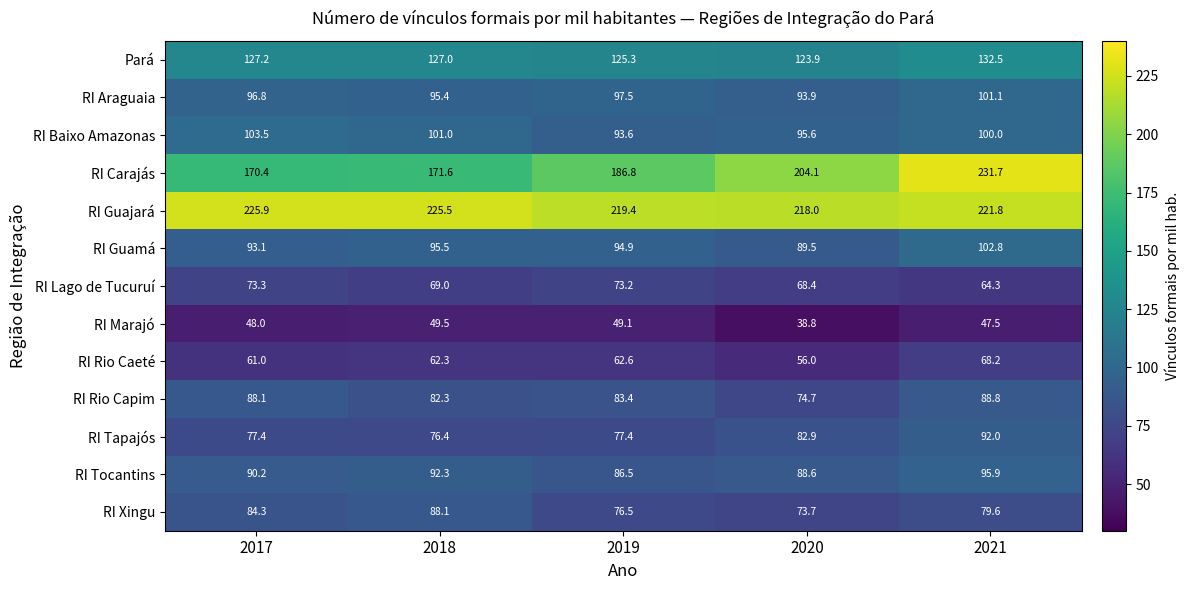

Rank the series by their maximum value, from lowest to highest.

RI Marajó, RI Rio Caeté, RI Lago de Tucuruí, RI Xingu, RI Rio Capim, RI Tapajós, RI Tocantins, RI Araguaia, RI Guamá, RI Baixo Amazonas, Pará, RI Guajará, RI Carajás